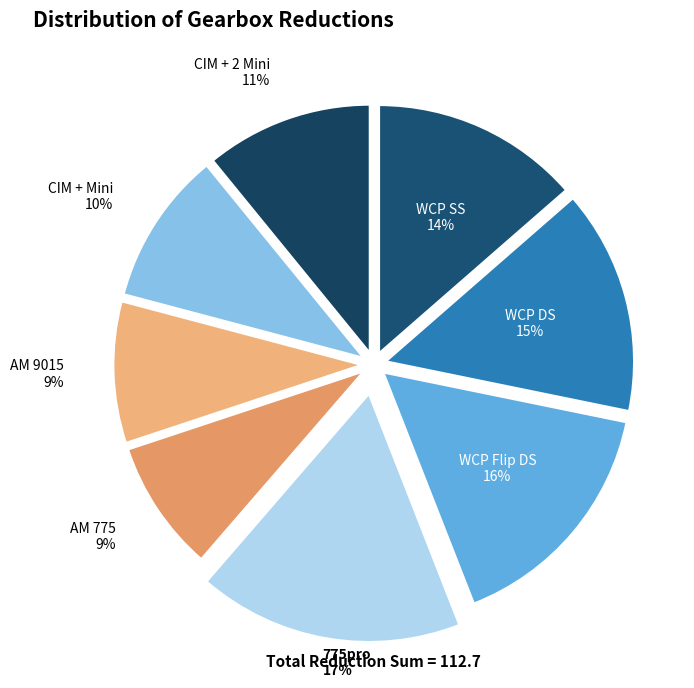

Do 775pro and CIM + 2 Mini together represent more than half of the pie?

No